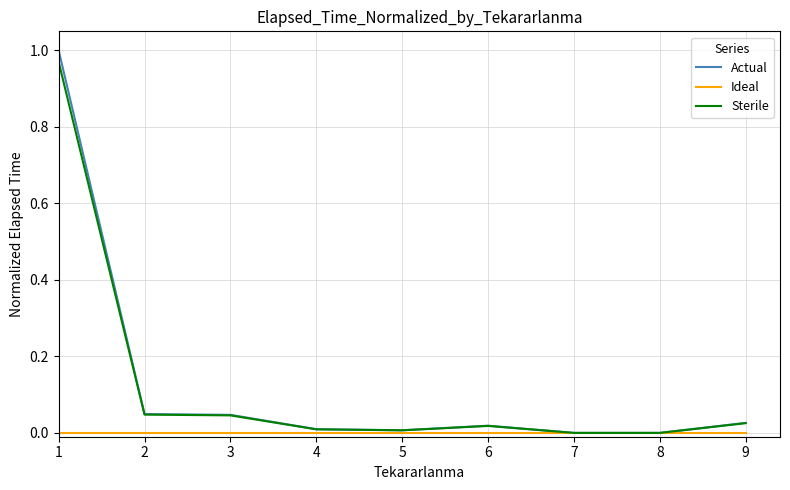

True or false: Sterile has a value of 0.0 at 3.

True